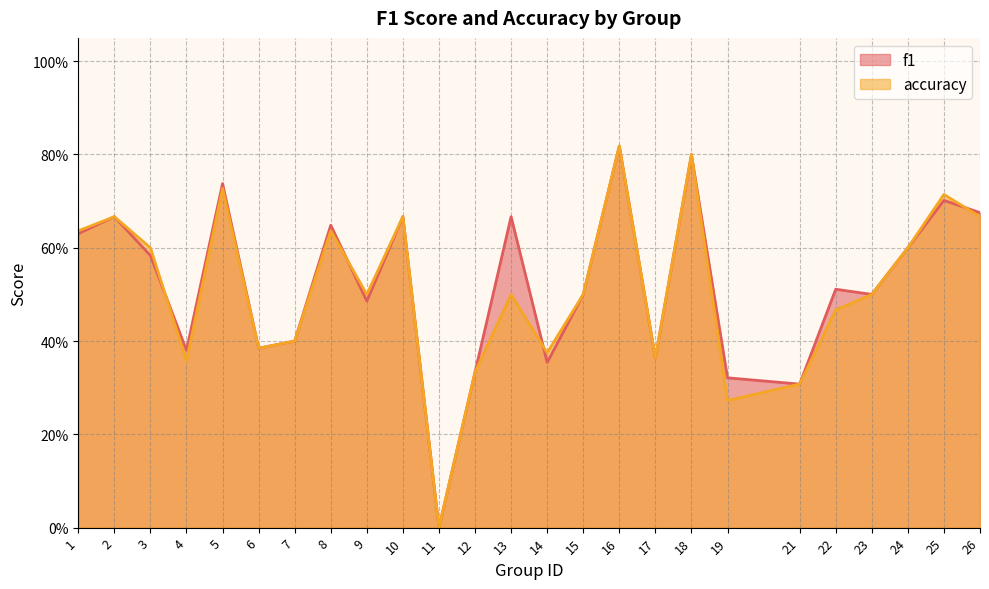

Where is the first local minimum for f1?

4